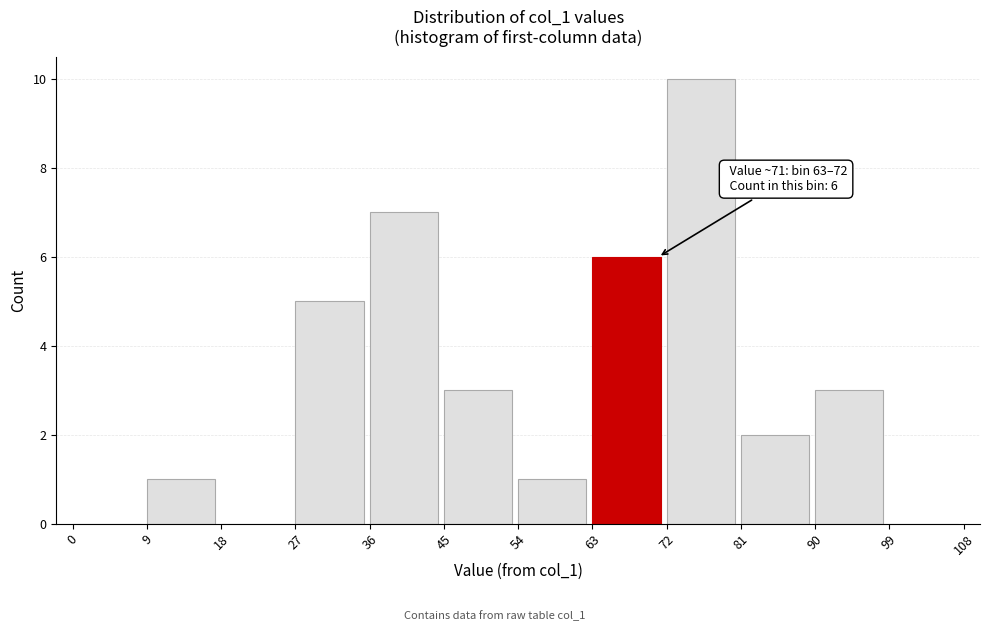

Which range on the x-axis has the tallest bar?

72 to 81